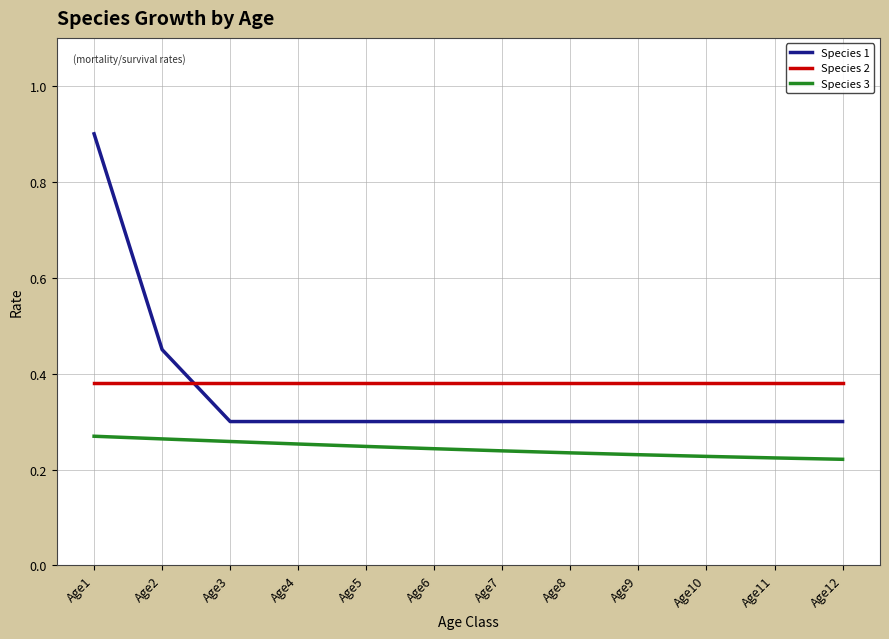

Where do Species 1 and Species 2 first cross each other?

Age2 and Age3